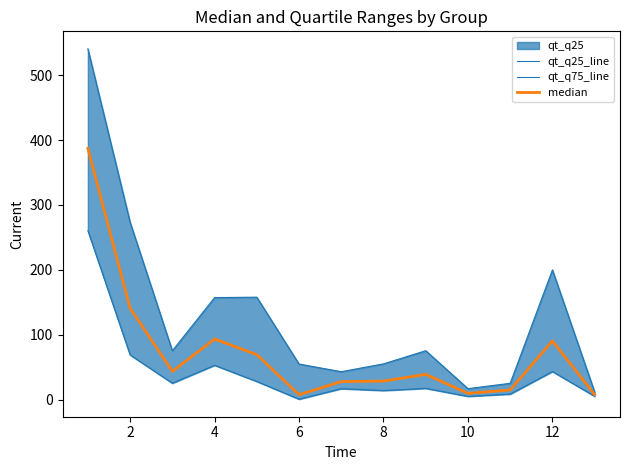

How many categories are shown in the chart?

13